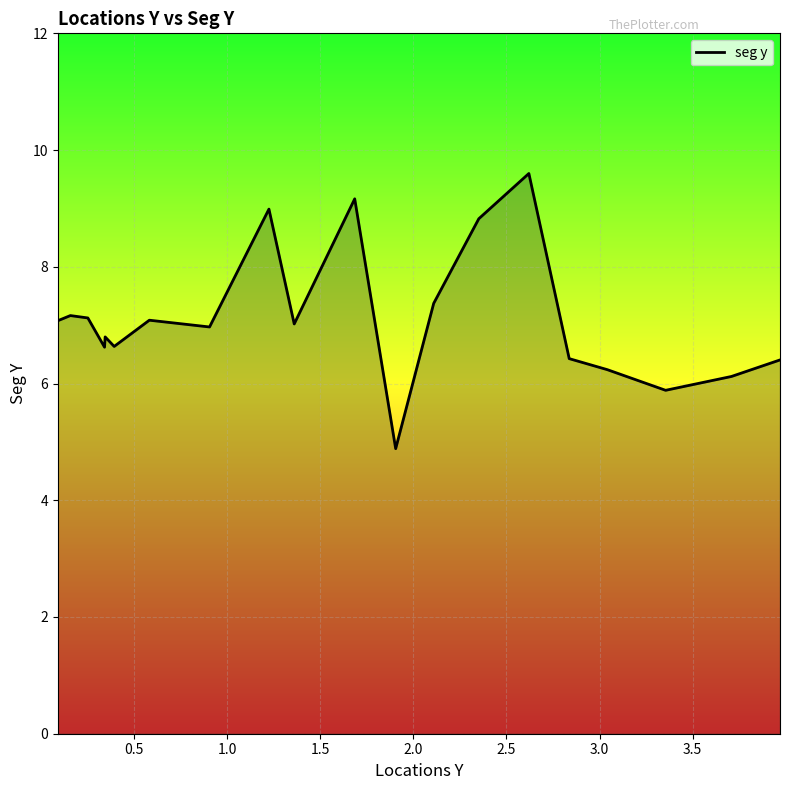

What is the minimum value shown in the chart?

4.9